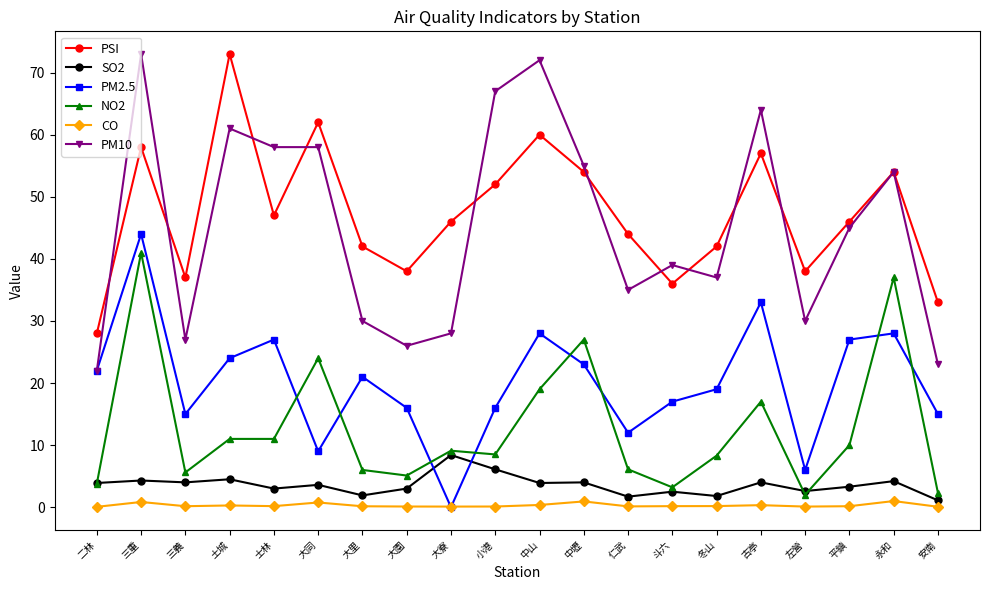

In PM2.5, how many points are higher than both neighbors (excluding endpoints)?

6